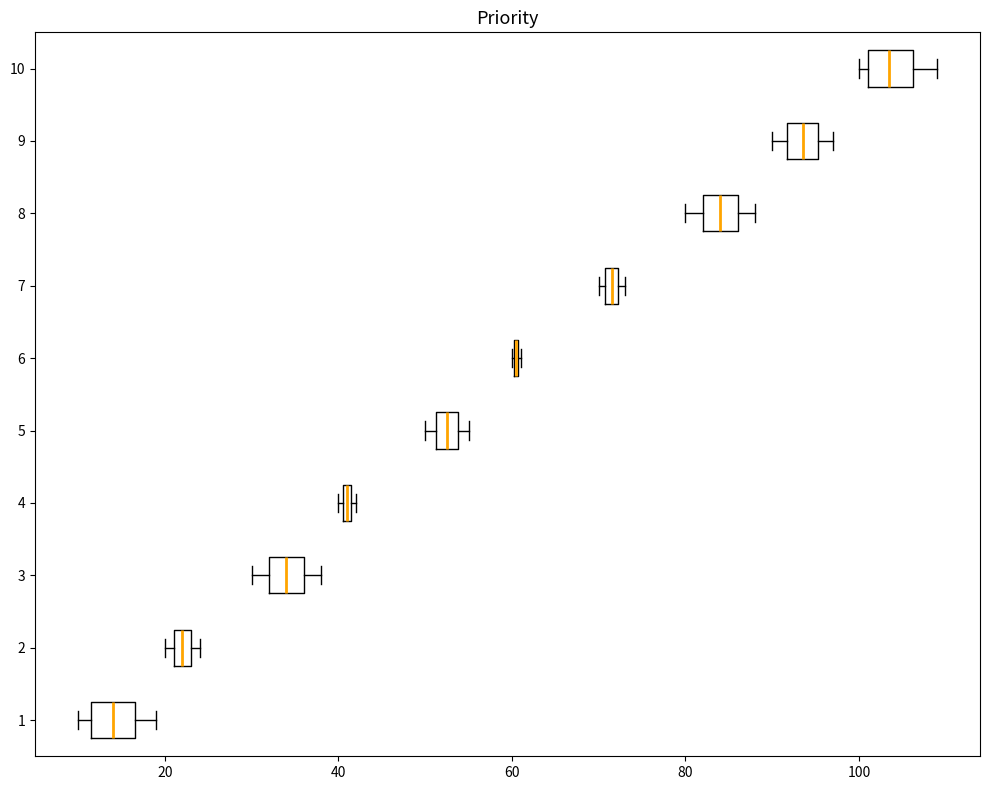

Where is the right edge of the box at y = 1 on the x-axis? The values are not printed on the chart, so give them approximately, as read against the axis.

16